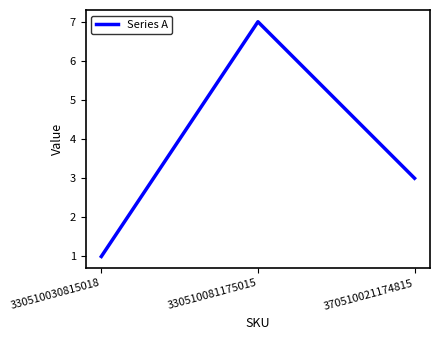

Approximately how many times larger is the value at 330510030815018 compared to 370510021174815?

0.3